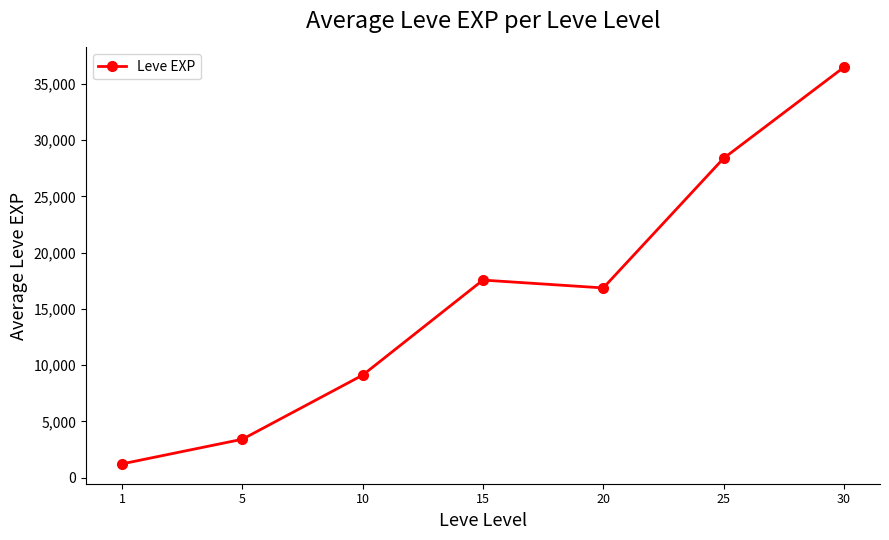

What is the value of the 7th point from the left?

36492.5